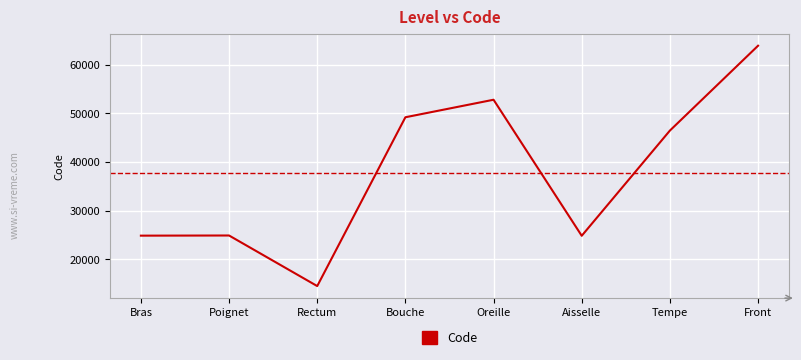

Where does the data first go above 46450?

Bouche